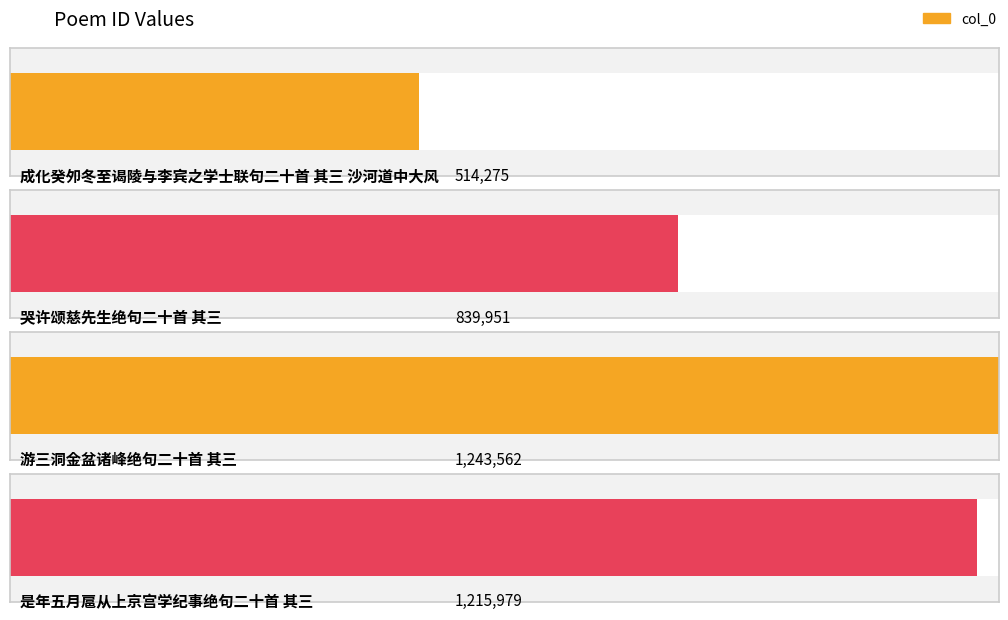

True or false: the data shows 139394 at 成化癸夘冬至谒陵与李宾之学士联句二十首 其三 沙河道中大风.

False